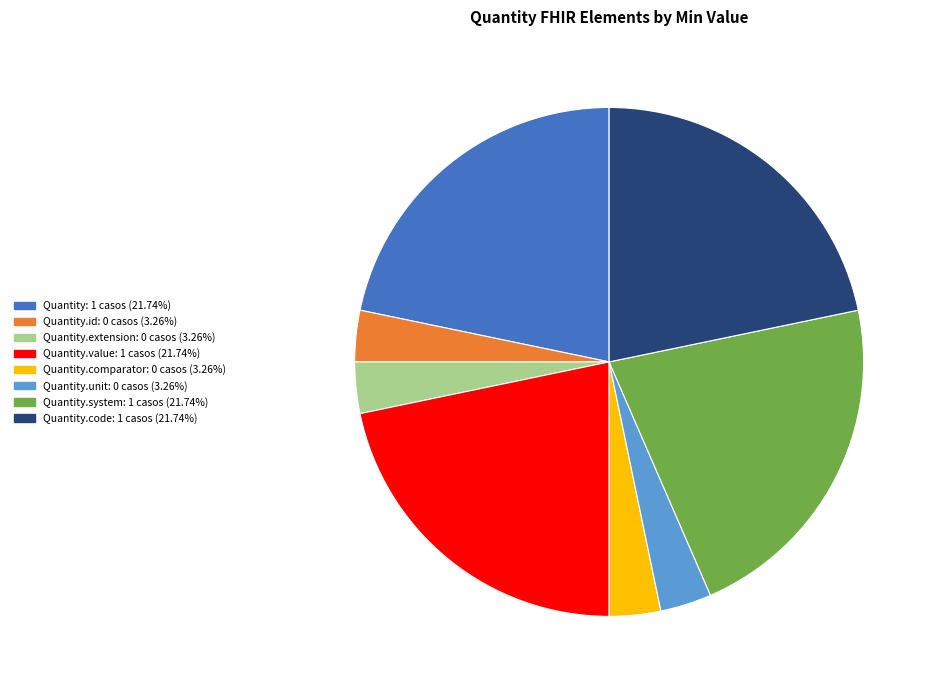

Does any single category account for the majority?

No